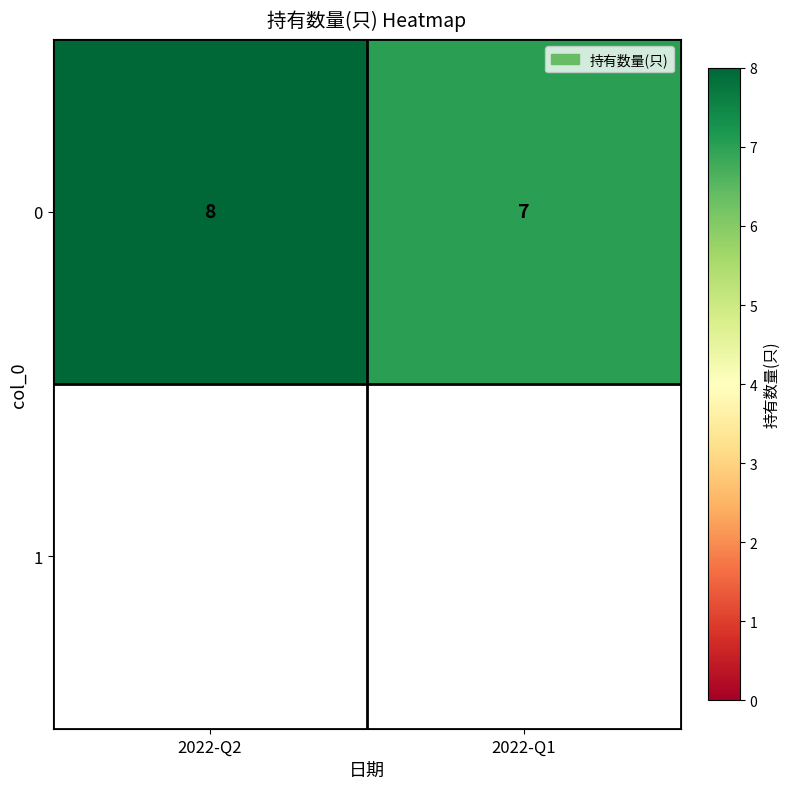

What is the ratio of the value at 2022-Q2 to the value at 2022-Q1?

1.1